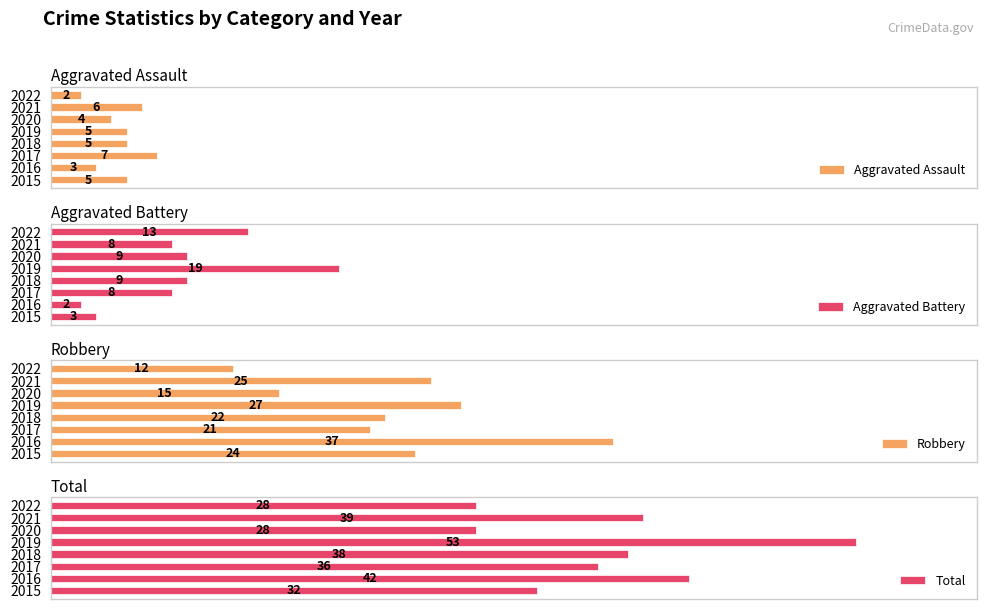

At 2017, list the series in order from smallest to largest.

Aggravated Assault, Aggravated Battery, Robbery, Total